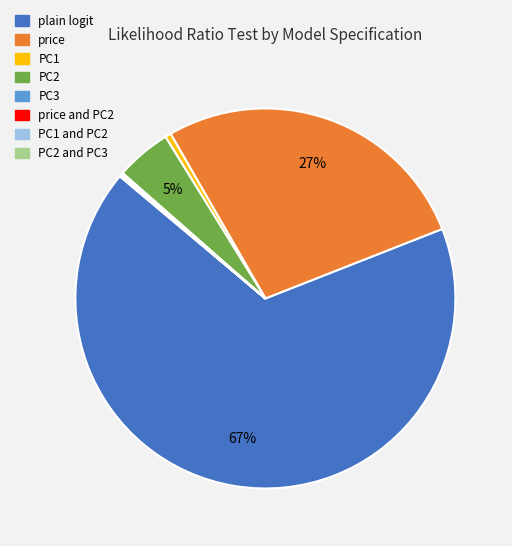

Does any single category account for the majority?

Yes